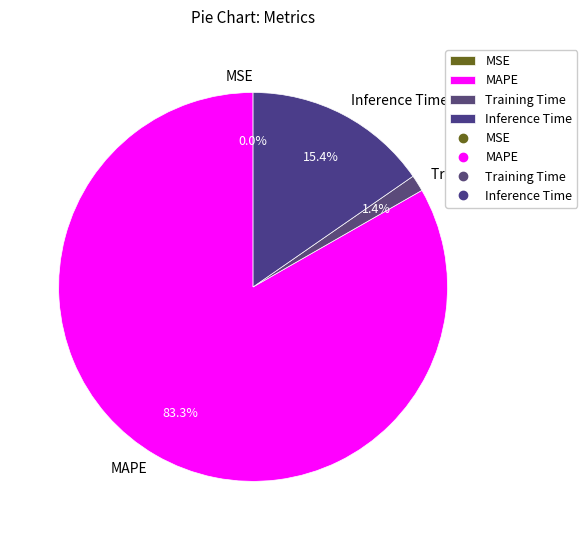

To the nearest percent, what is the difference between the Inference Time and MAPE slice percentages?

68%